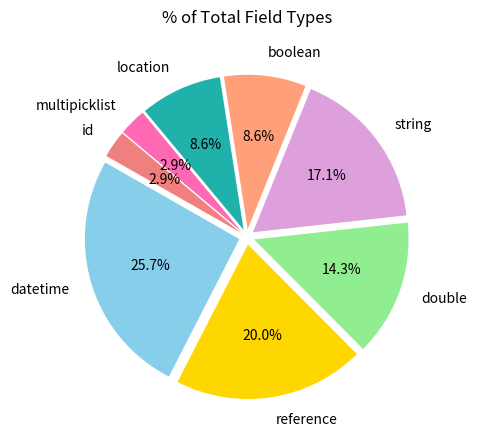

The datetime slice represents 26% of the pie. True or false?

True